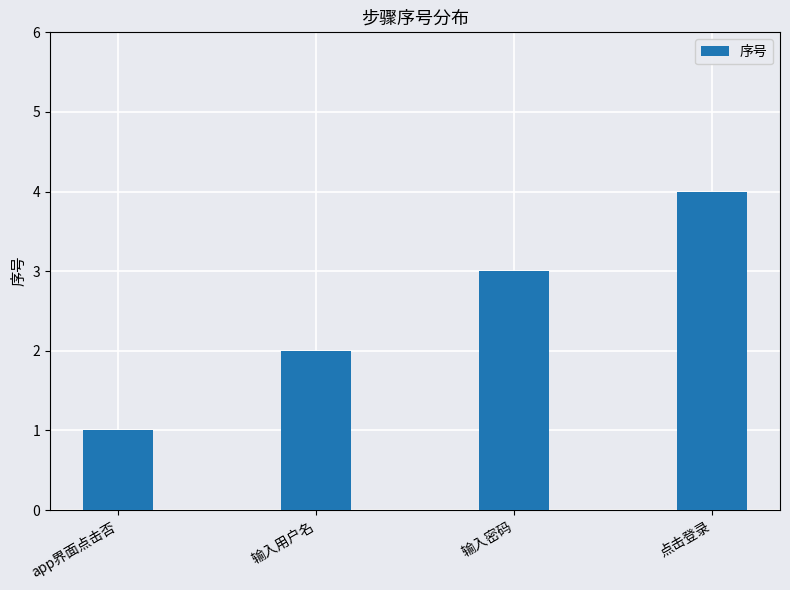

Is it true that the value at 点击登录 is 2?

False